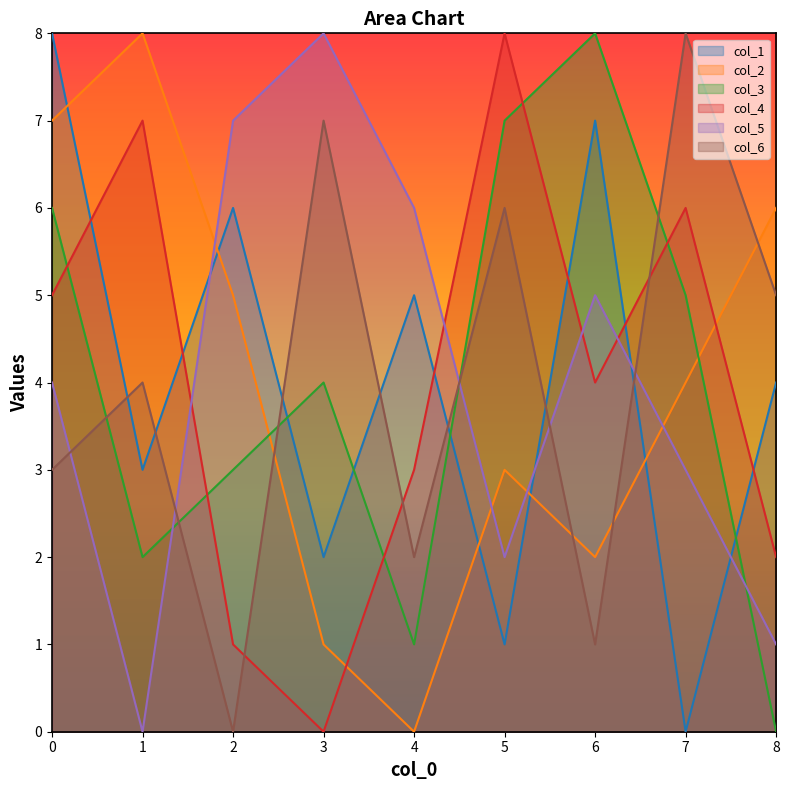

Between 2 and 8, which series saw the biggest shift?

col_5